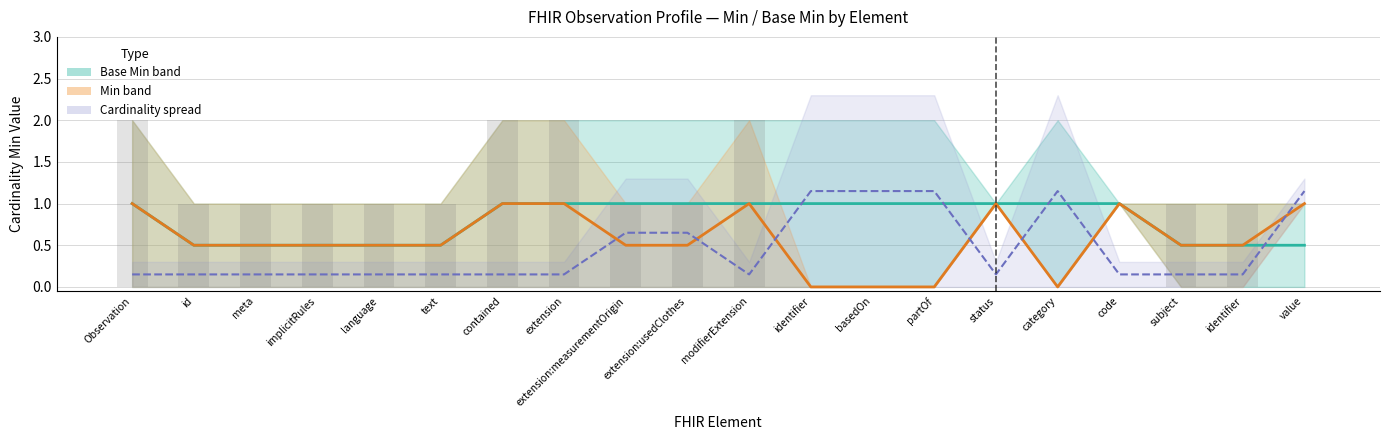

The Max − Min range (bars) series shows -1.3 at status. True or false?

False